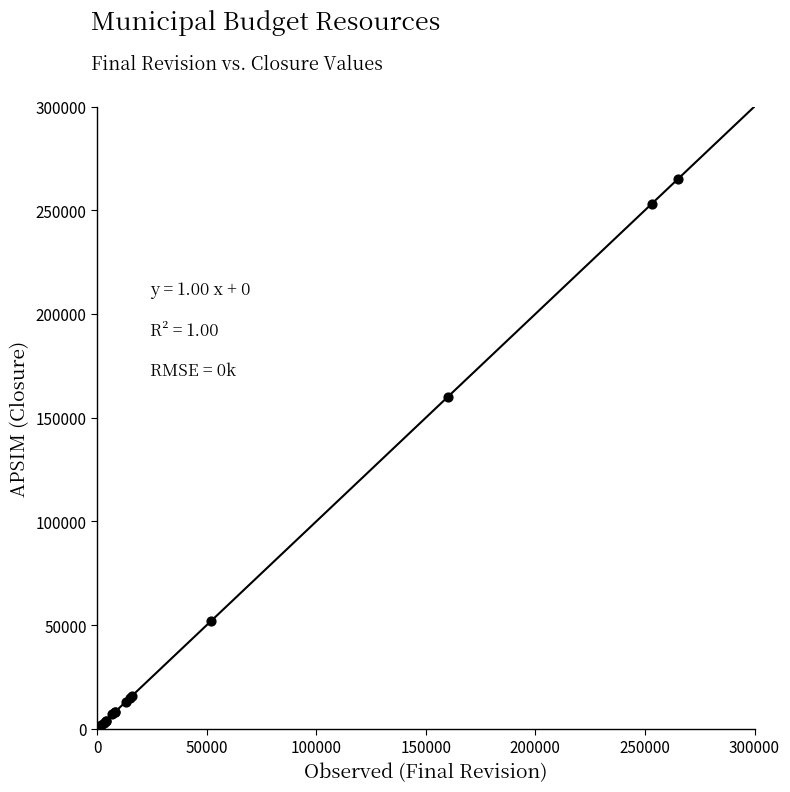

What Y value in the scatter plot is closest to 132750?

160000